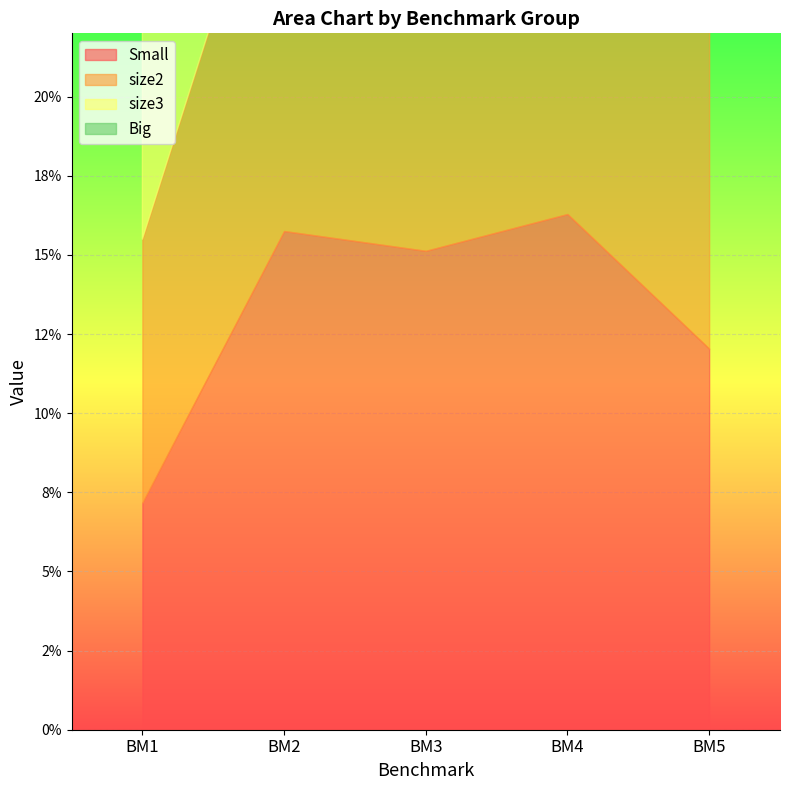

True or false: Big has more than 2 interior local peaks.

False